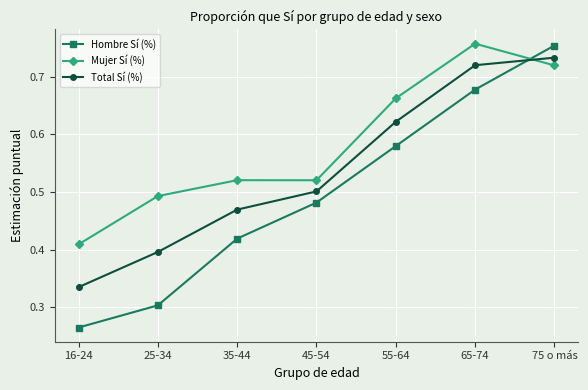

Which series changed the most between 35-44 and 55-64?

Hombre Sí (%)